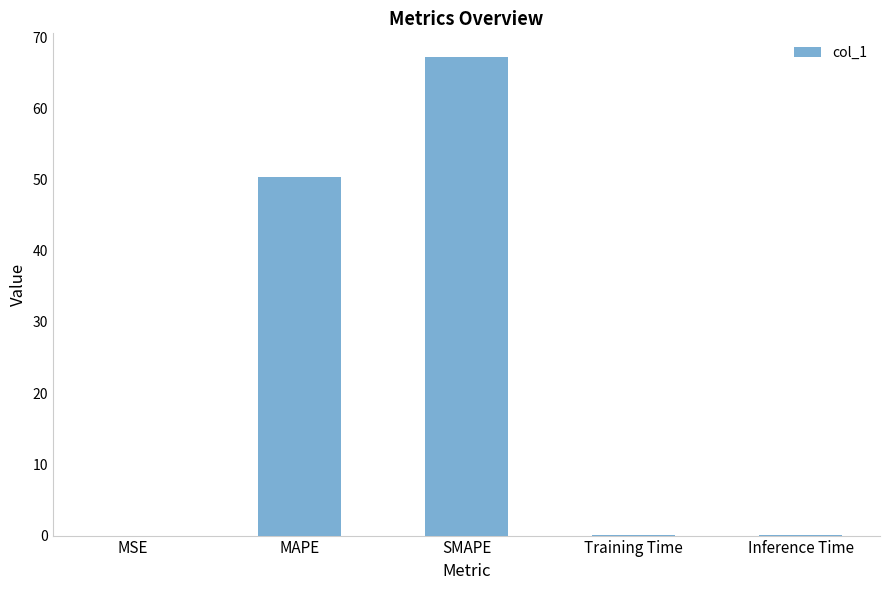

At which label is the value closest to 33?

MAPE